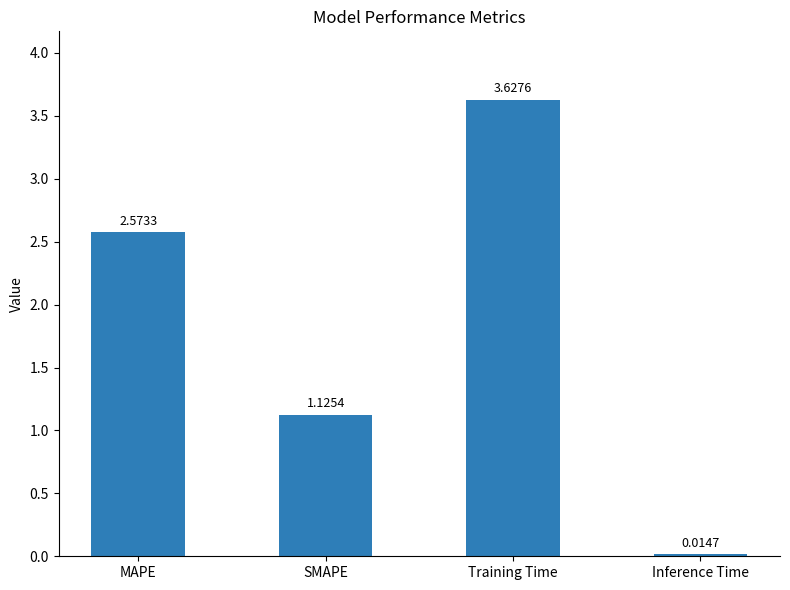

Are the bars grouped side by side (vs. stacked)?

No